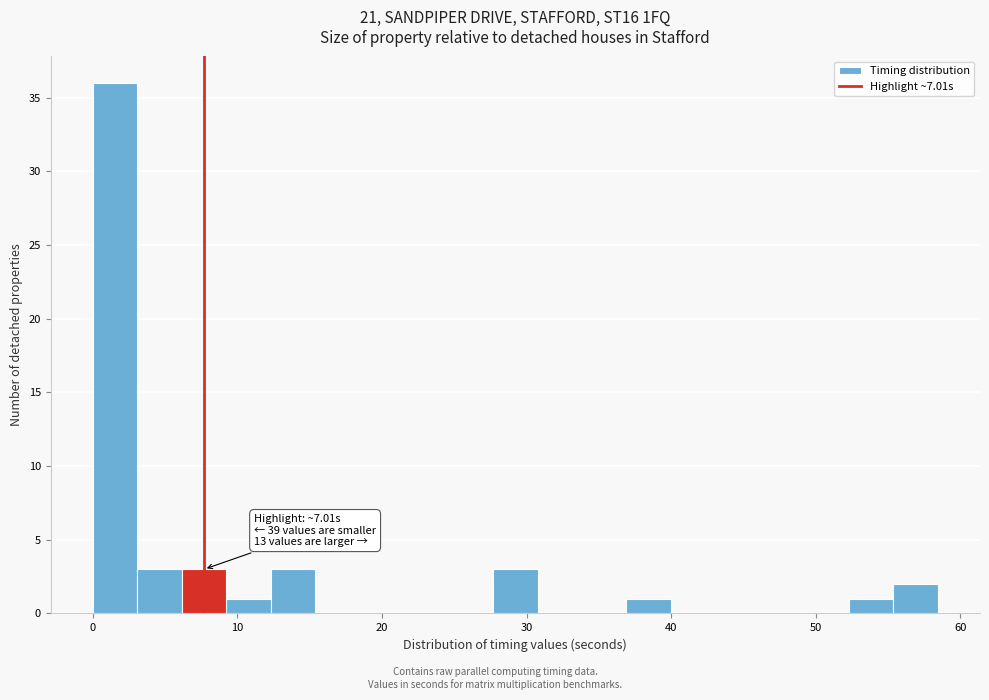

Around what value on the x-axis is the tallest bar? Give the approximate position of its centre, as read against the axis.

2